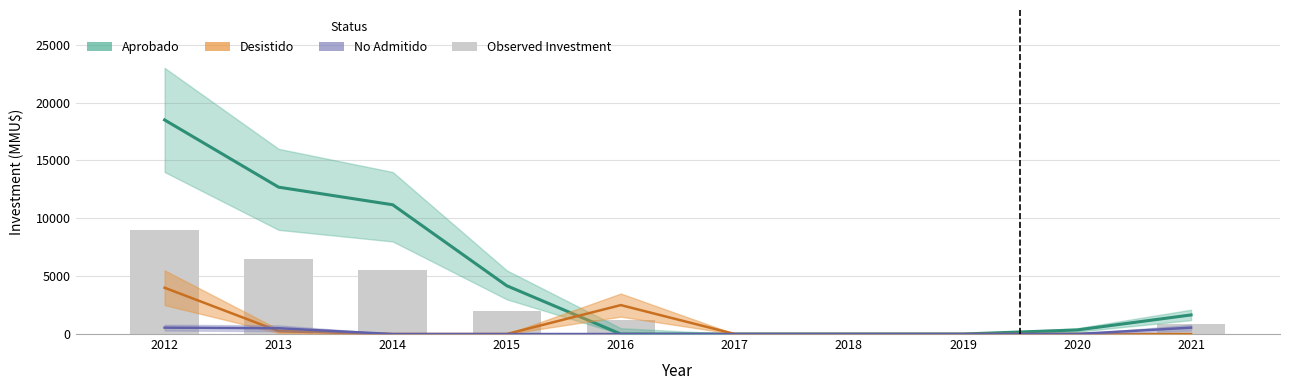

How many data points are less than 1200?

5